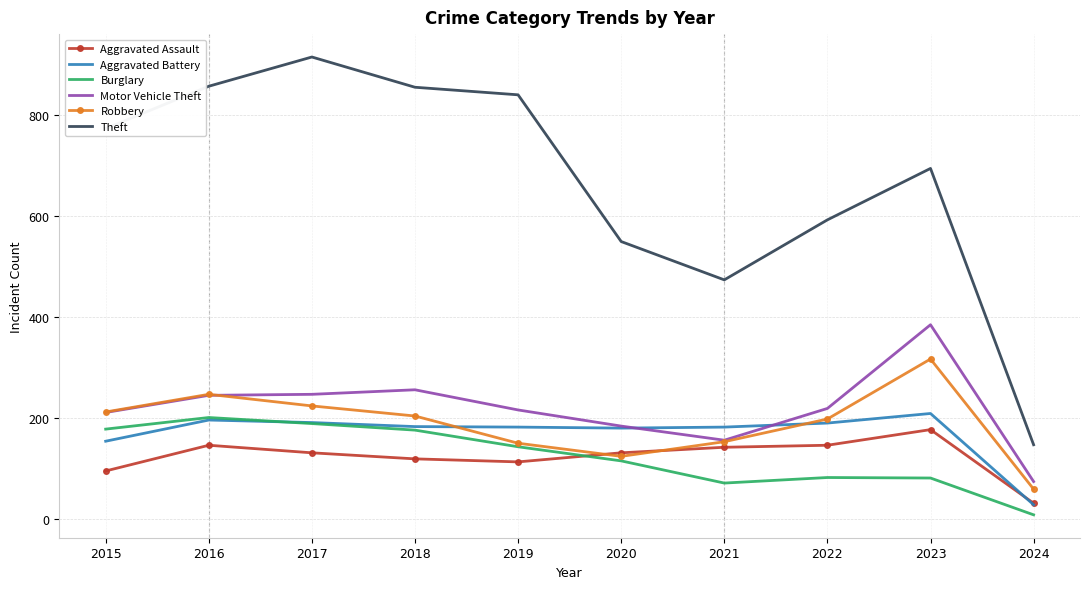

Rank the series by their maximum value, from highest to lowest.

Theft, Motor Vehicle Theft, Robbery, Aggravated Battery, Burglary, Aggravated Assault